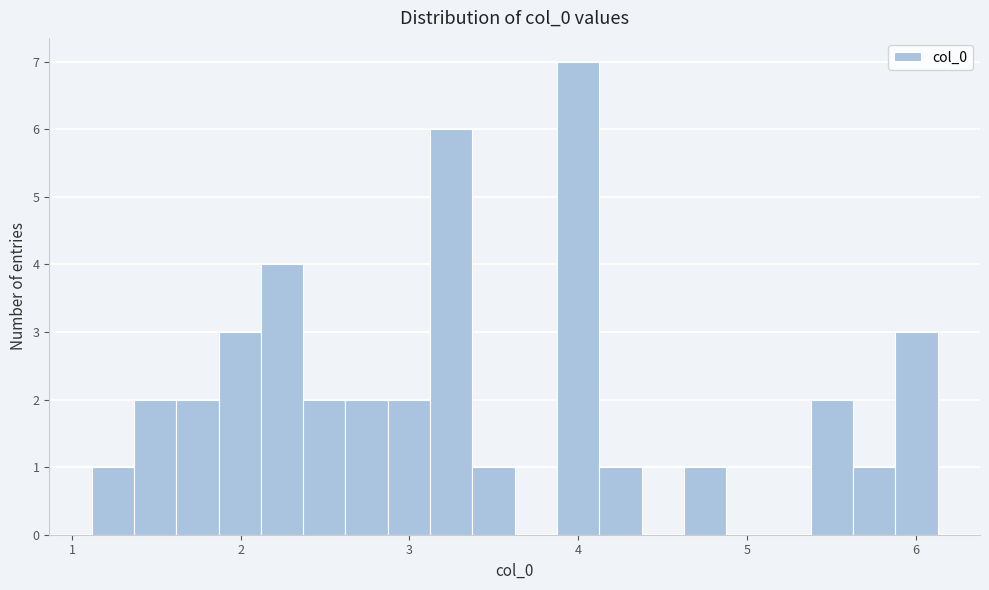

Read against the x-axis, roughly where is the centre of the tallest bar?

4.0